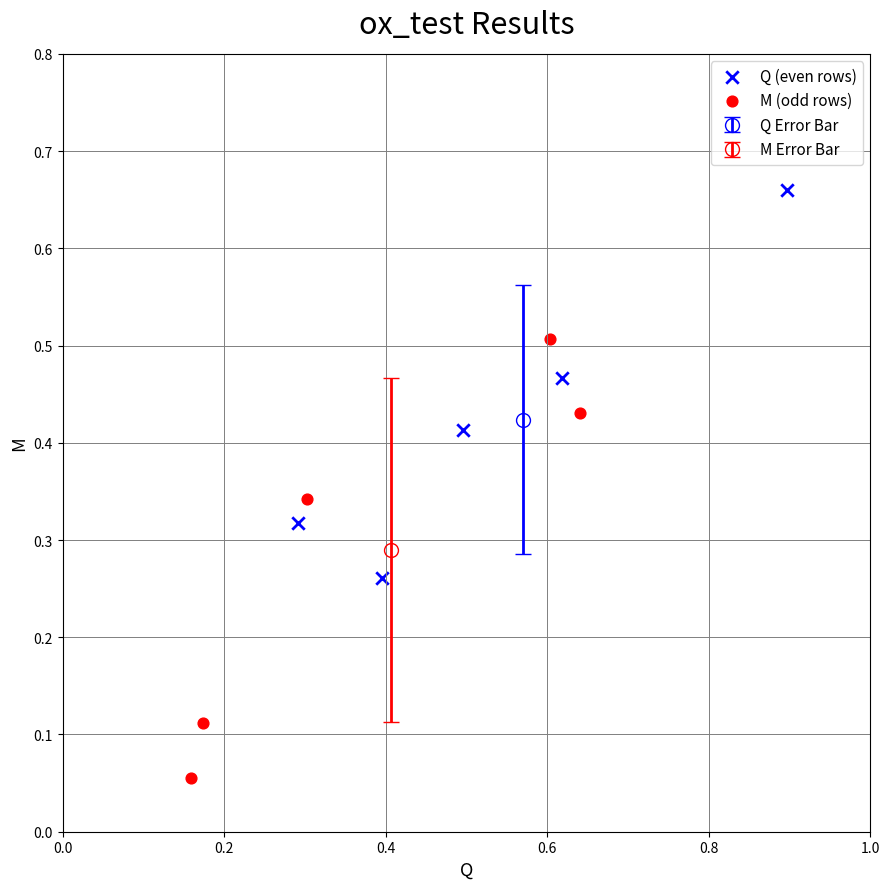

Which series contains the highest Y value?

Q (even rows)